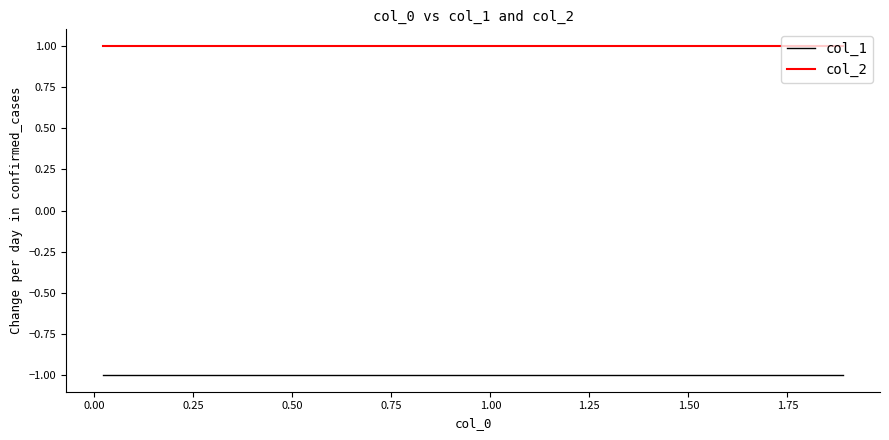

What is the minimum value shown in the chart?

-1